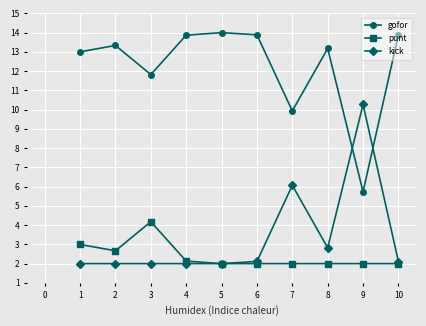

True or false: gofor has more than 1 points higher than both neighbors.

True